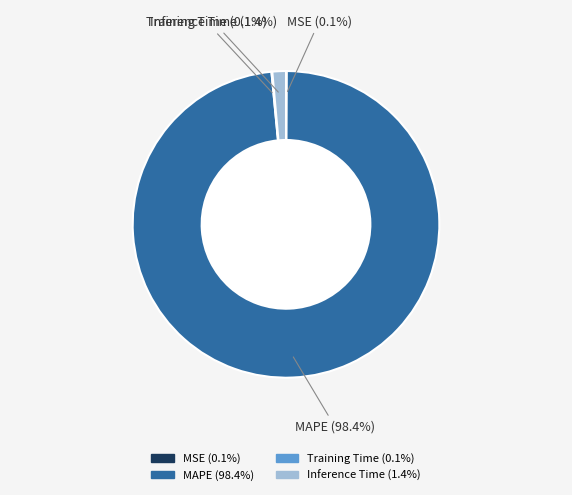

Which category accounts for the majority?

MAPE